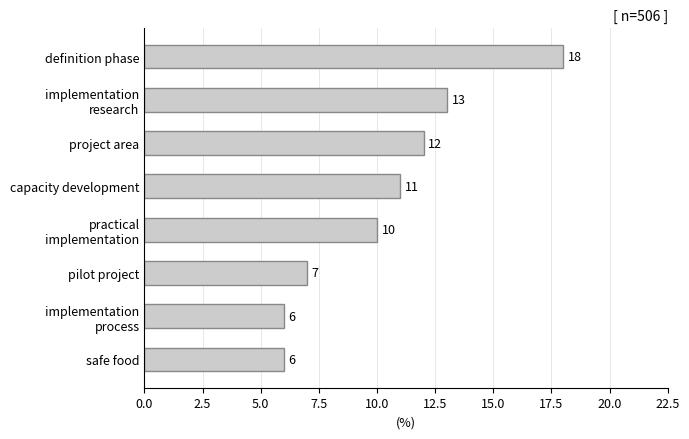

Between safe food and project area, which is larger?

project area